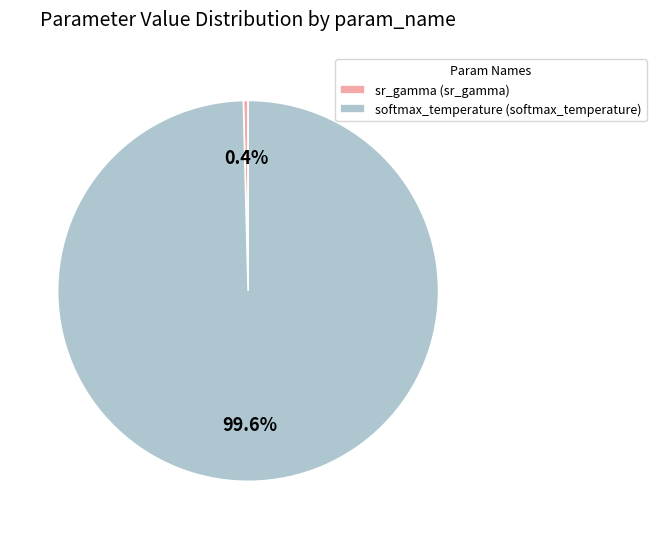

Combined, what portion of the pie is softmax_temperature (softmax_temperature) and sr_gamma (sr_gamma)?

100.0%